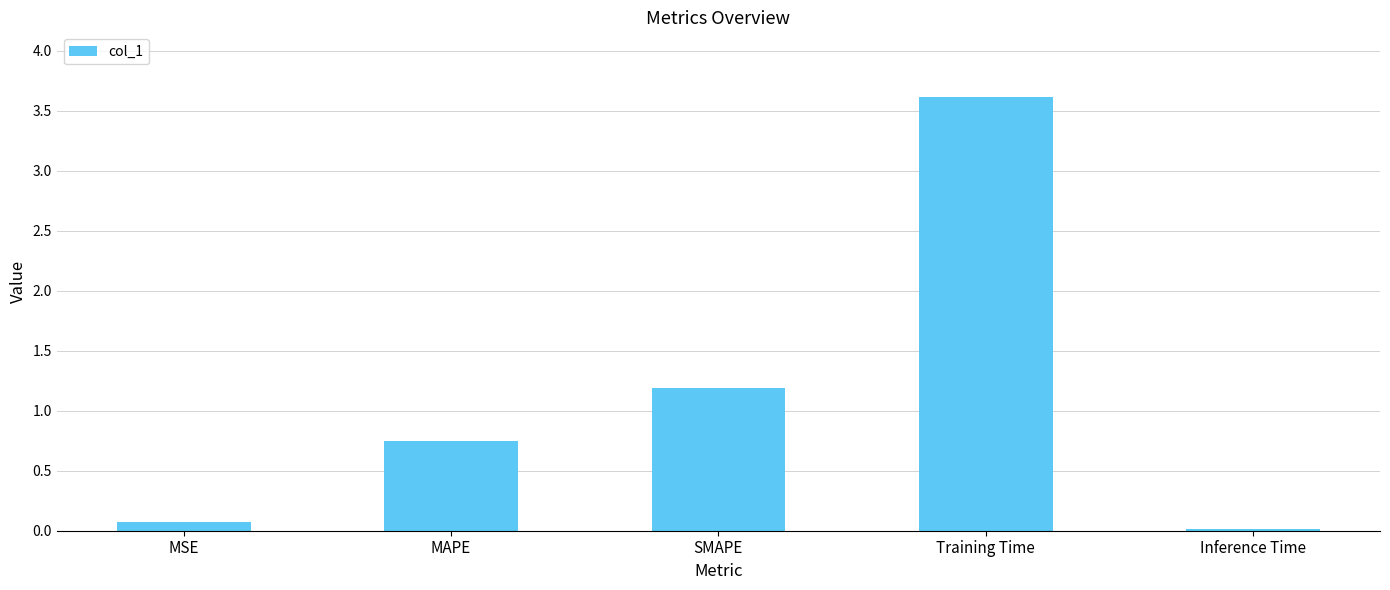

What is the difference between the second highest and minimum values?

1.2